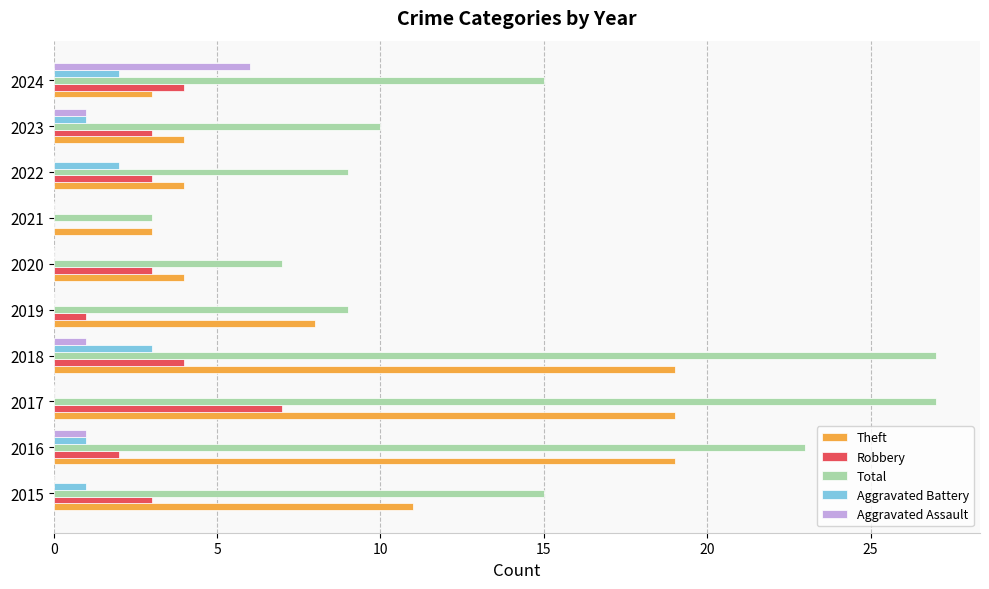

Which category has the highest value in the Robbery series?

2017